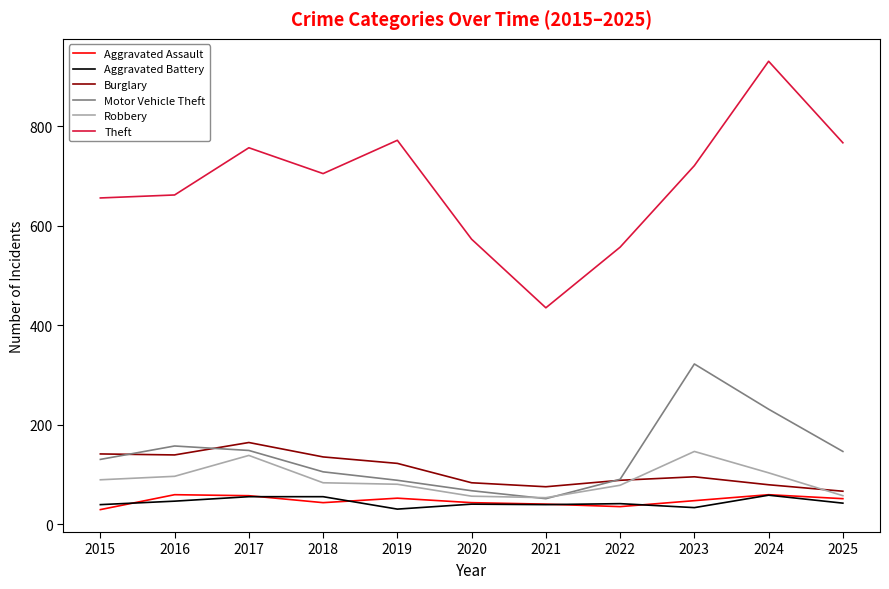

At which label does Motor Vehicle Theft reach its peak?

2023